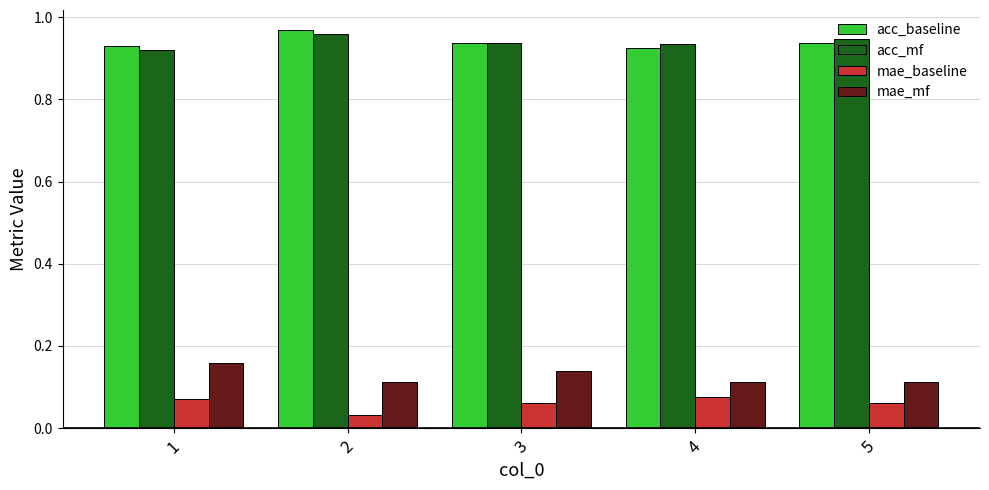

Which category has the highest value in the acc_baseline series?

2